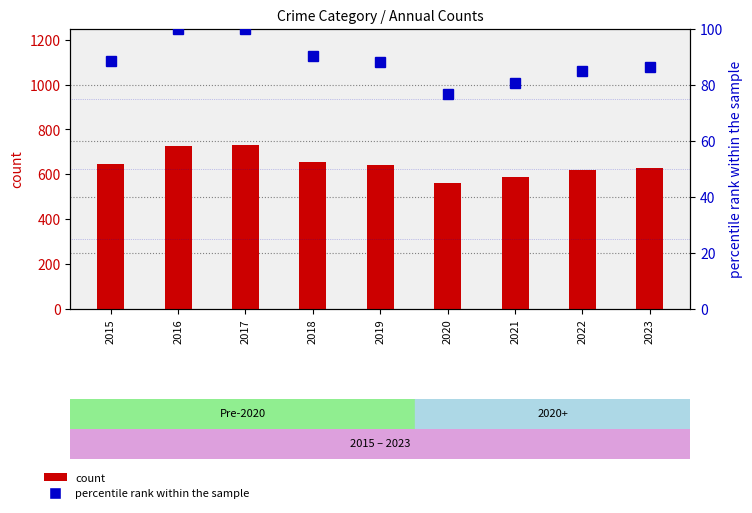

Rank the series by their maximum value, from highest to lowest.

count, percentile rank within the sample